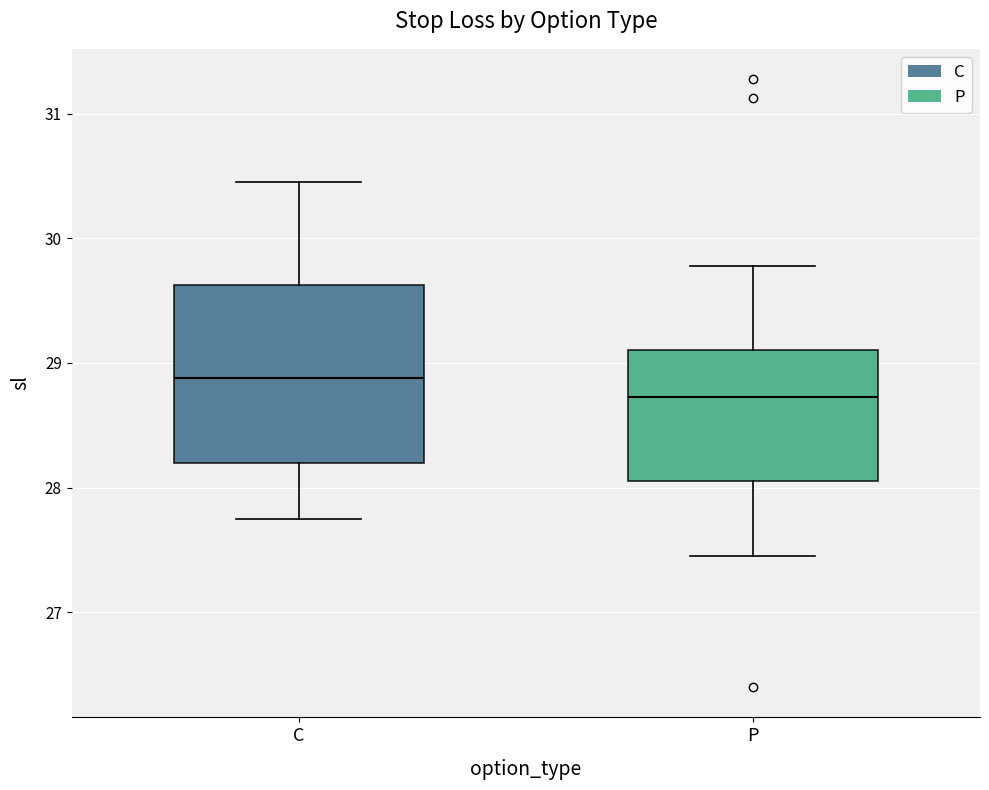

Reading left to right, read every box against the y-axis: the position of its median line, the range the box covers, and the ends of its whiskers. The values are not printed on the chart, so give them approximately, as read against the axis.

C: median 28.9, box 28.2 to 29.6, whiskers 27.8 to 30.5
P: median 28.7, box 28.1 to 29.1, whiskers 27.5 to 29.8